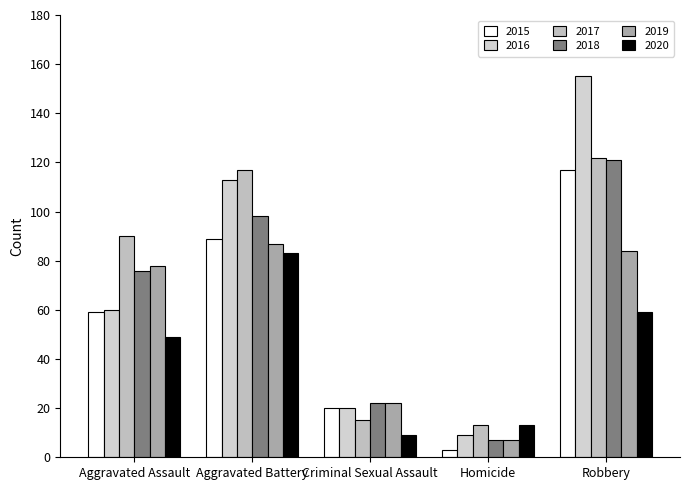

At which label does 2017 first exceed 90?

Aggravated Battery